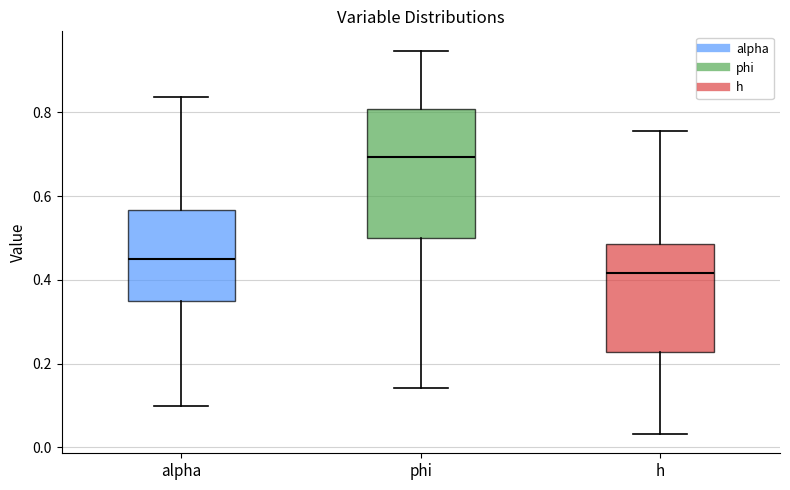

Which box has the lowest median line?

h